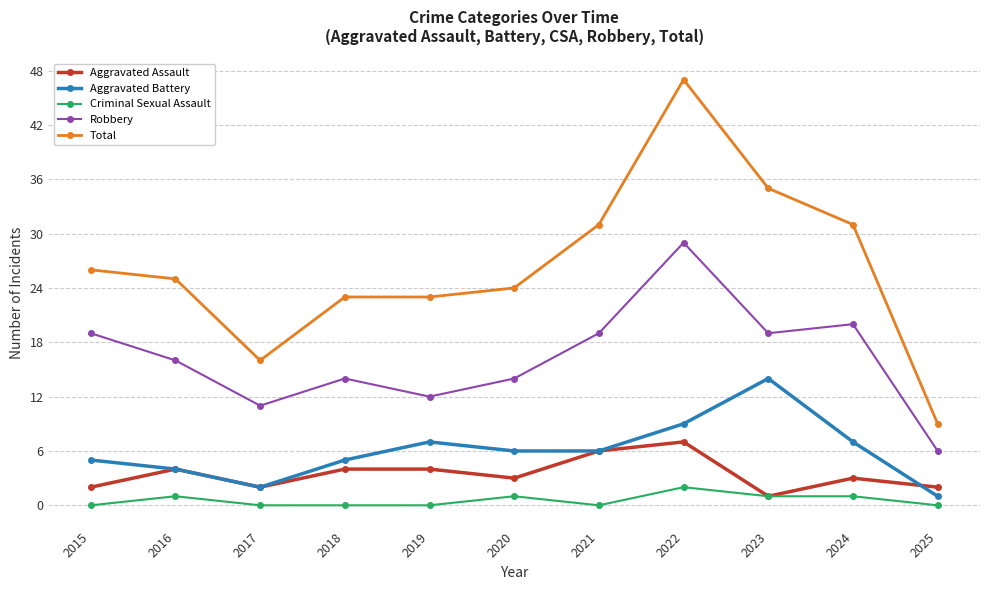

Where is the first local minimum for Robbery?

2017